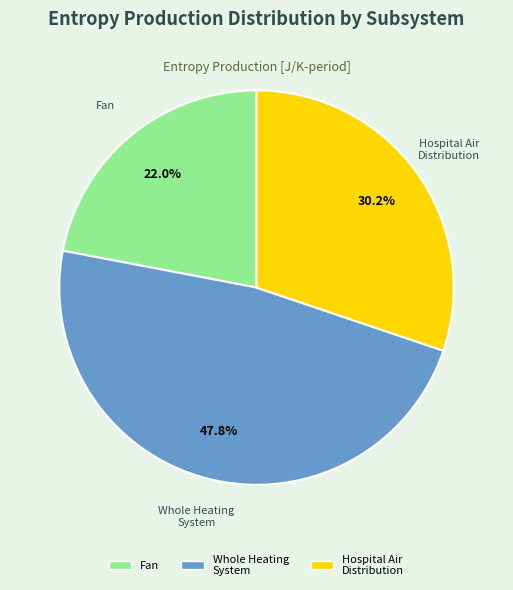

Does any single category account for the majority?

No